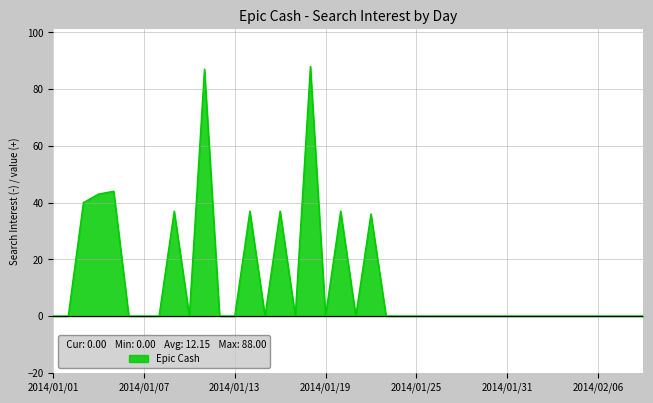

Count the number of categories in the chart.

40